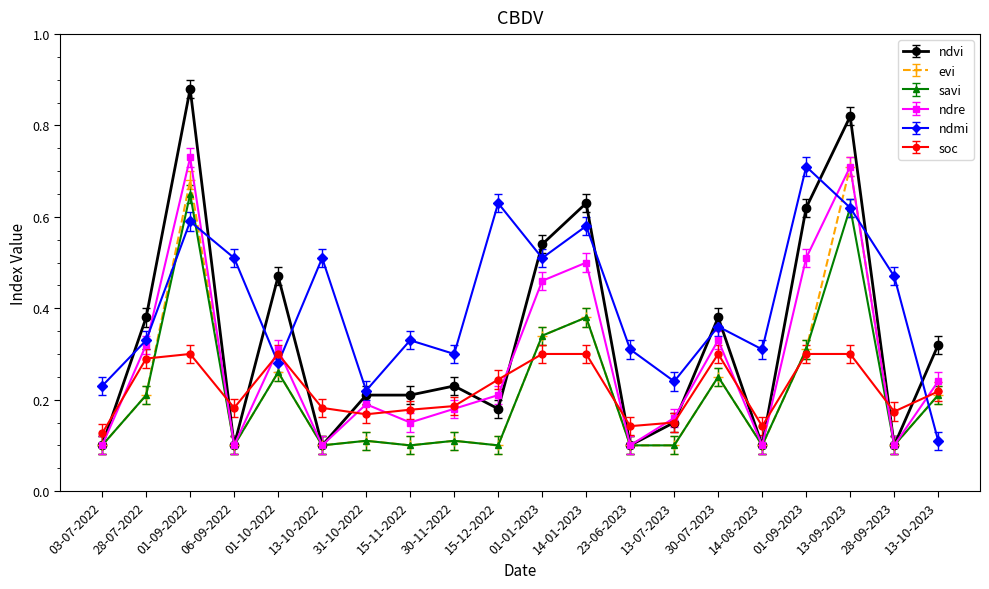

True or false: ndre and ndmi intersect in this chart.

True